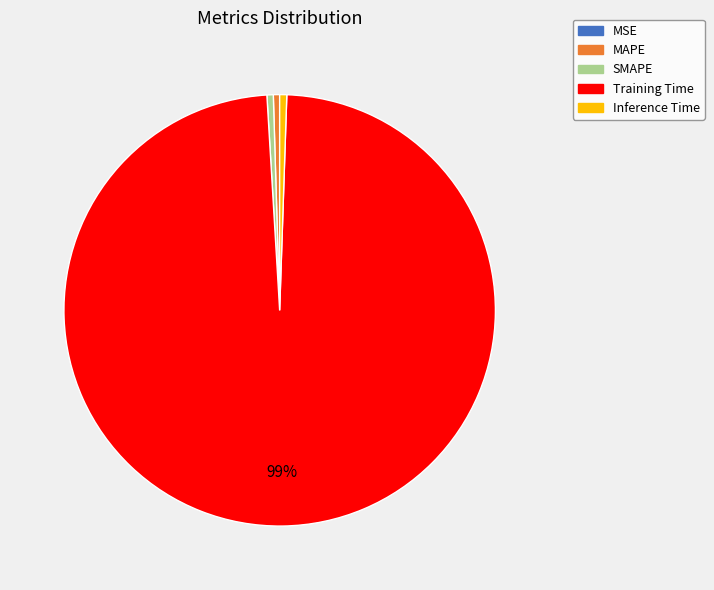

True or false: Training Time accounts for 89% of the total.

False